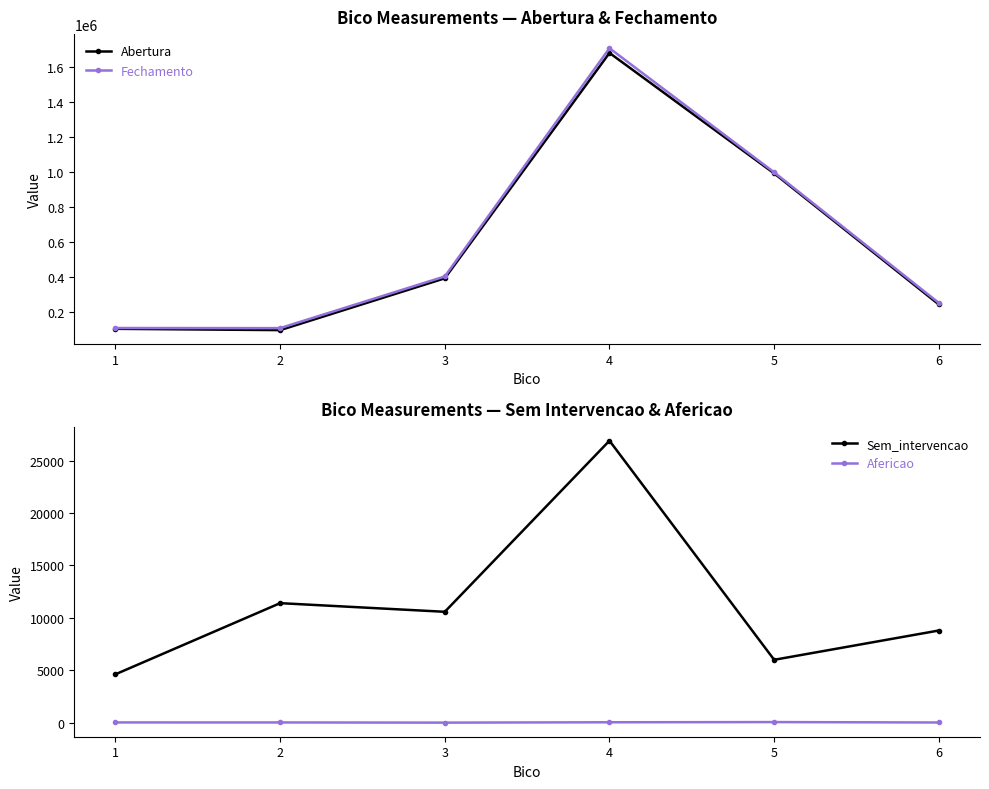

What are all the series names shown in the legend?

Abertura, Fechamento, Sem_intervencao, Afericao